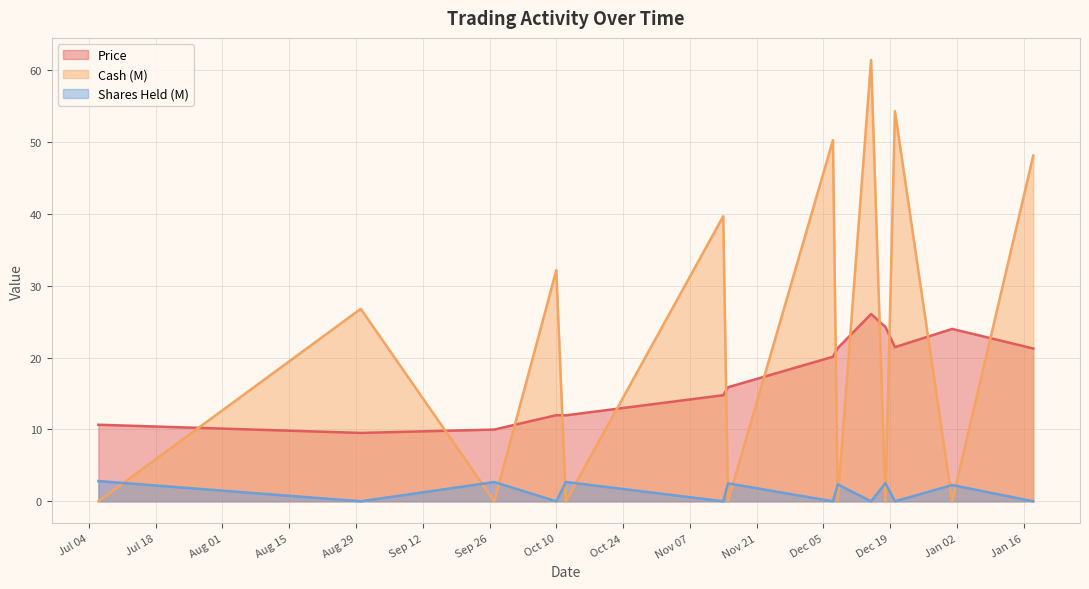

How many values in the Price series are below 20?

7